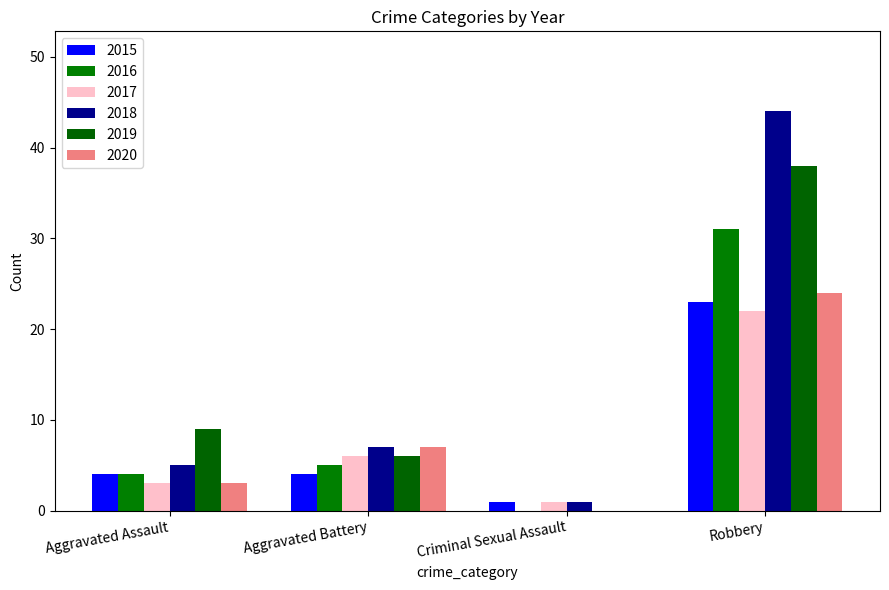

Reading left to right, extract all data points from this chart.

2015: 4	4	1	23
2016: 4	5	0	31
2017: 3	6	1	22
2018: 5	7	1	44
2019: 9	6	0	38
2020: 3	7	0	24